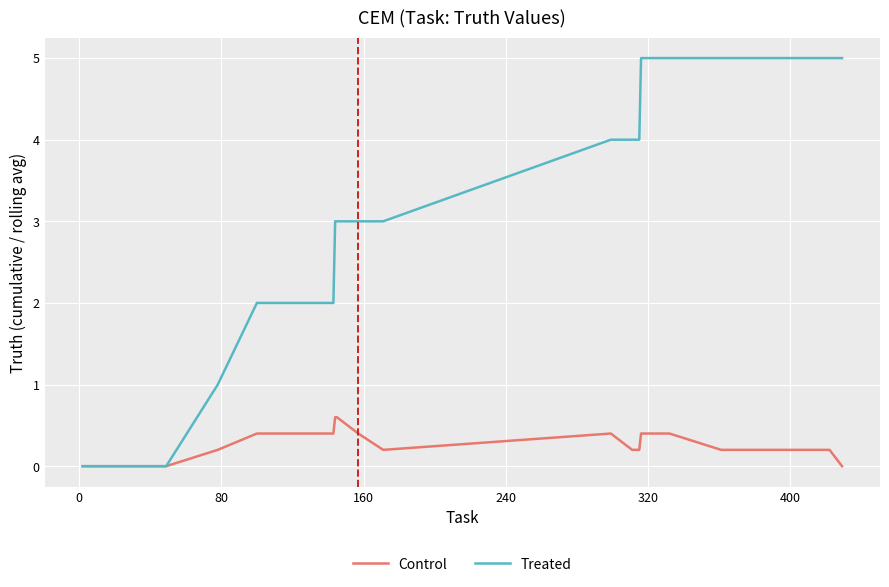

Rank the series by their average value, from lowest to highest.

Control, Treated